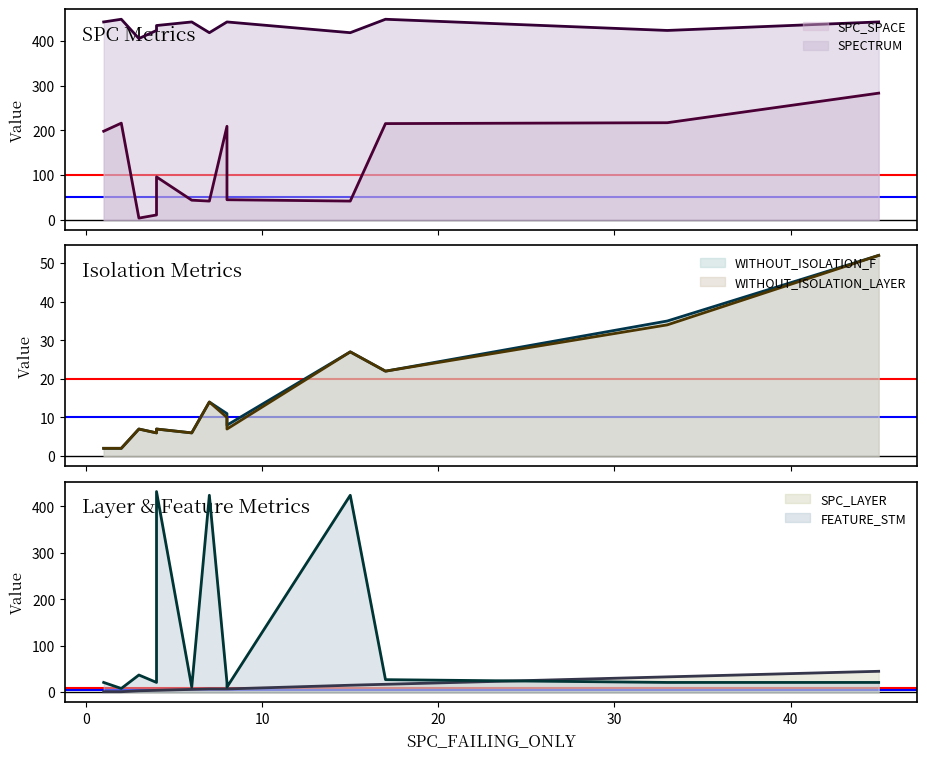

How many values in the SPC_SPACE series exceed 96?

6